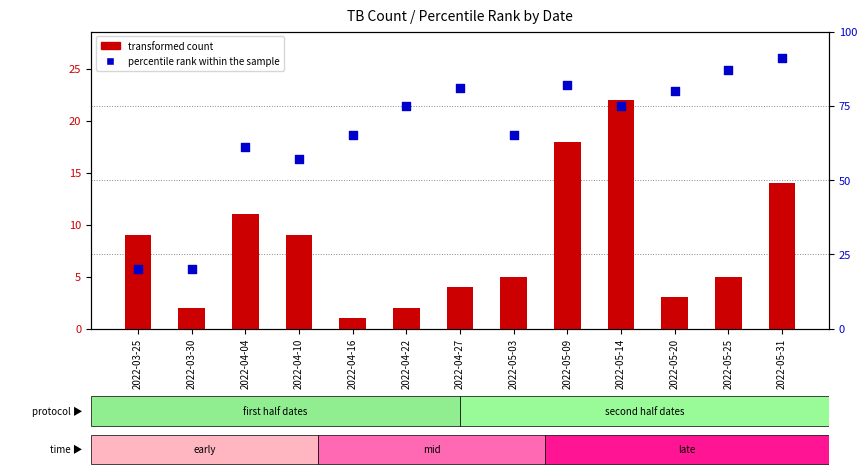

Which series has the widest spread of Y values?

percentile rank within the sample